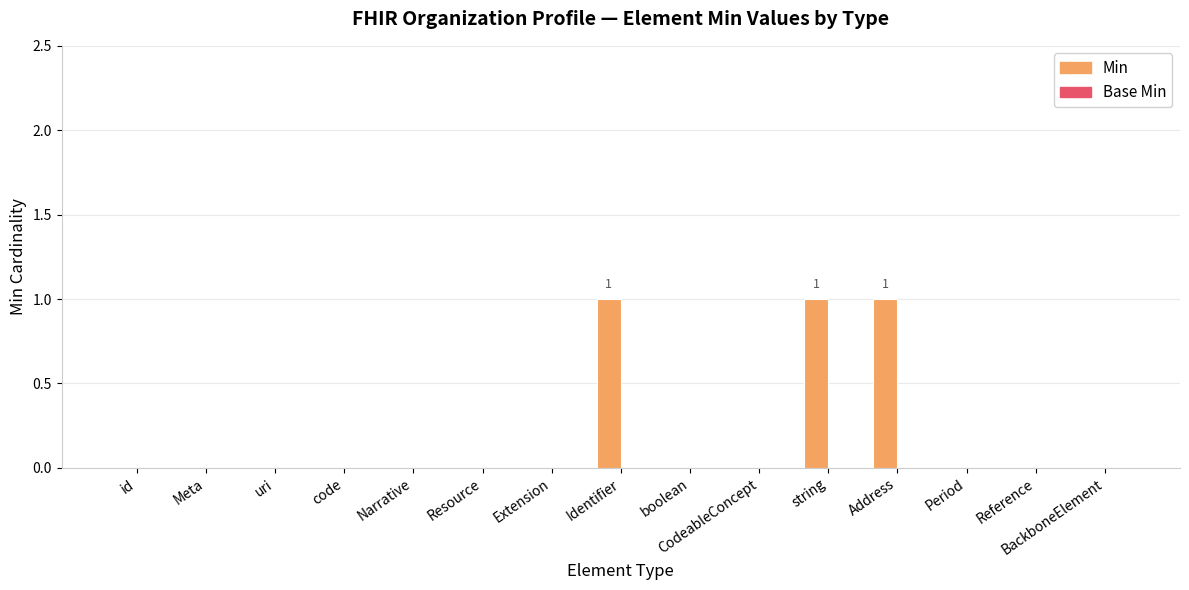

The value at Extension is 0. True or false?

True